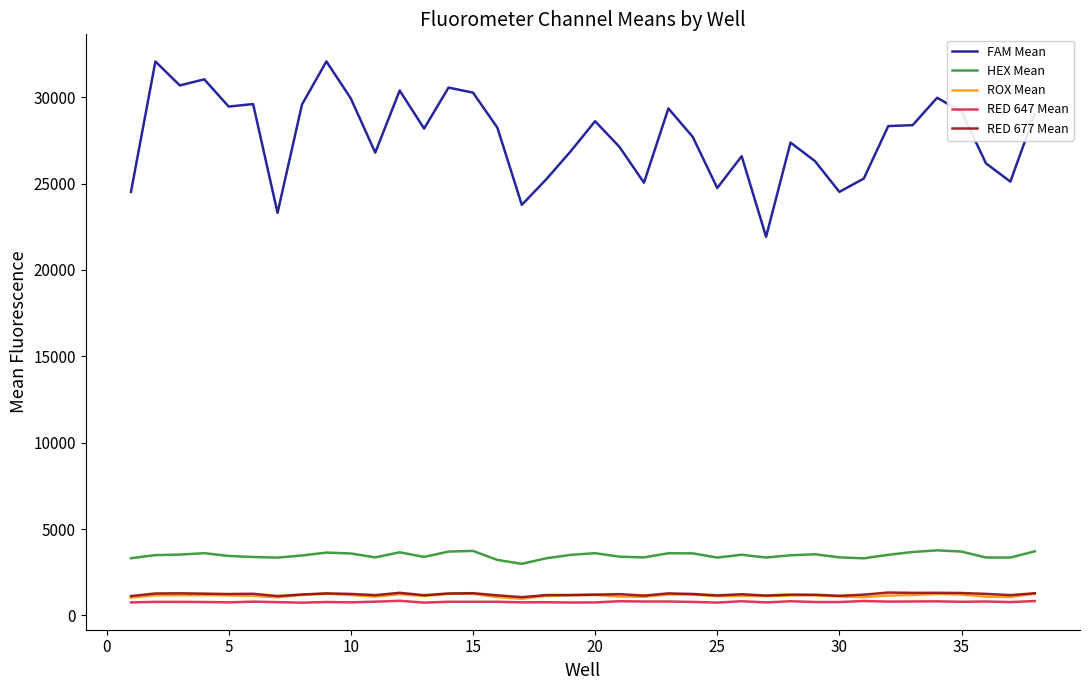

Does the chart have visible grid lines?

No